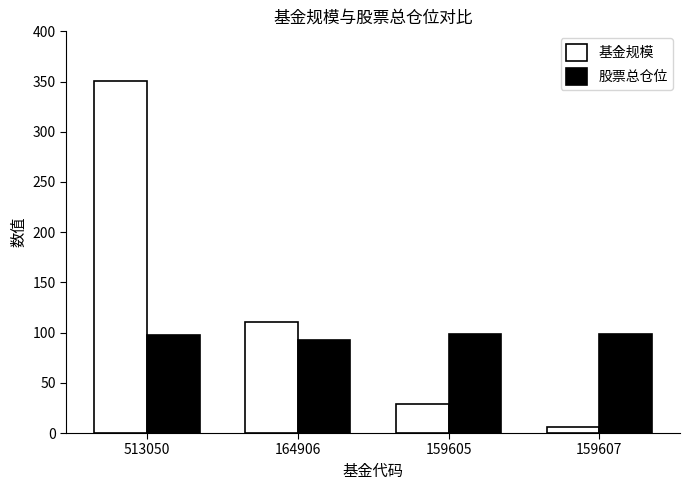

How many data points in 股票总仓位 are above 98?

3